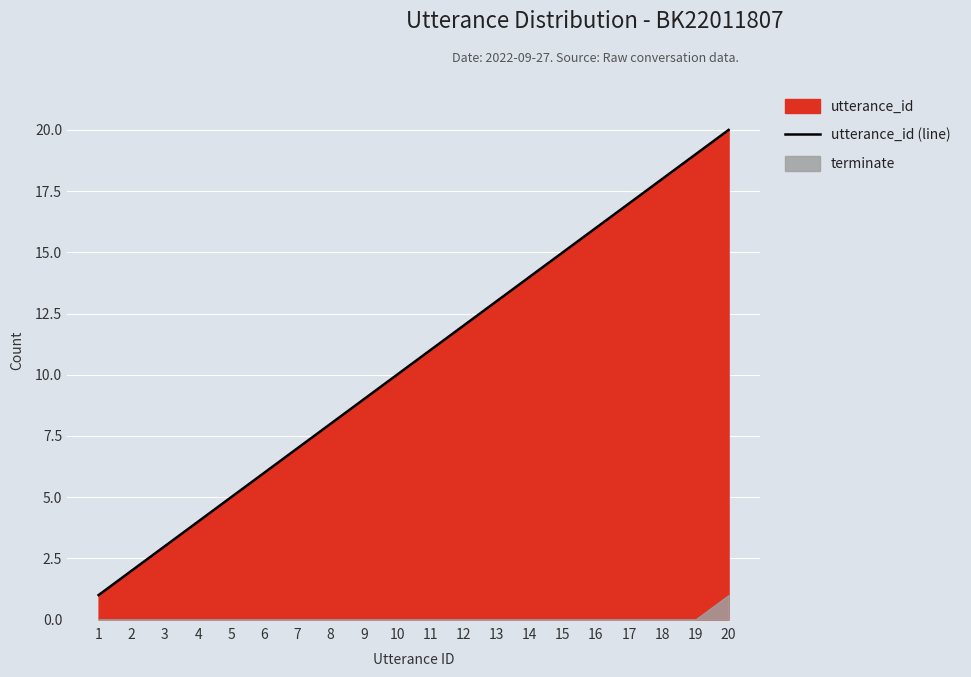

What is the difference between the maximum and second lowest values?

18